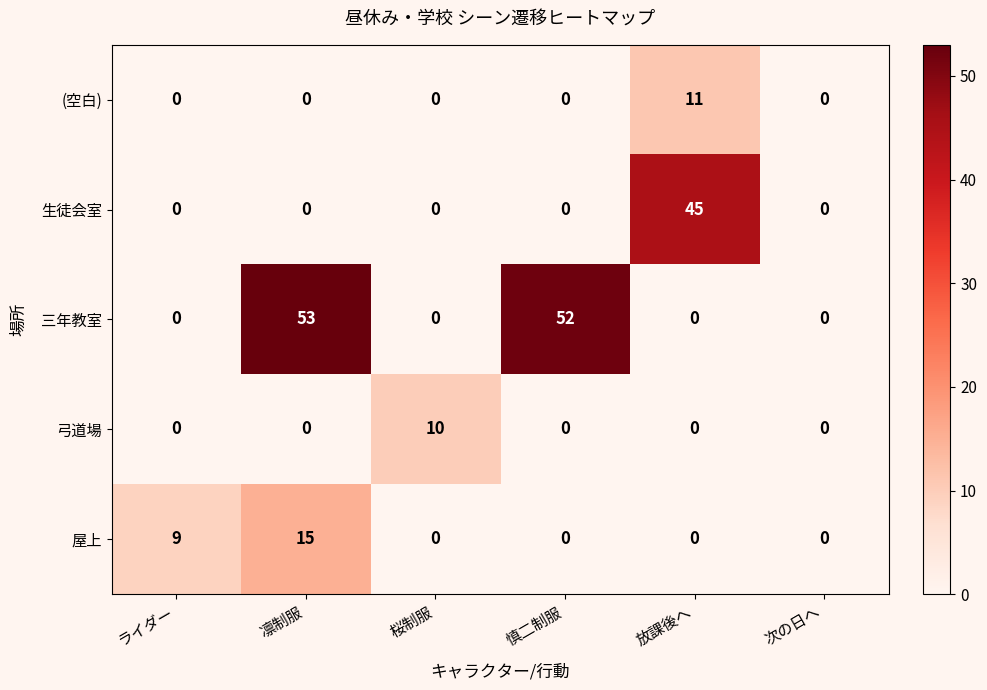

List the series in order of their peak value, highest first.

三年教室, 生徒会室, 屋上, (空白), 弓道場